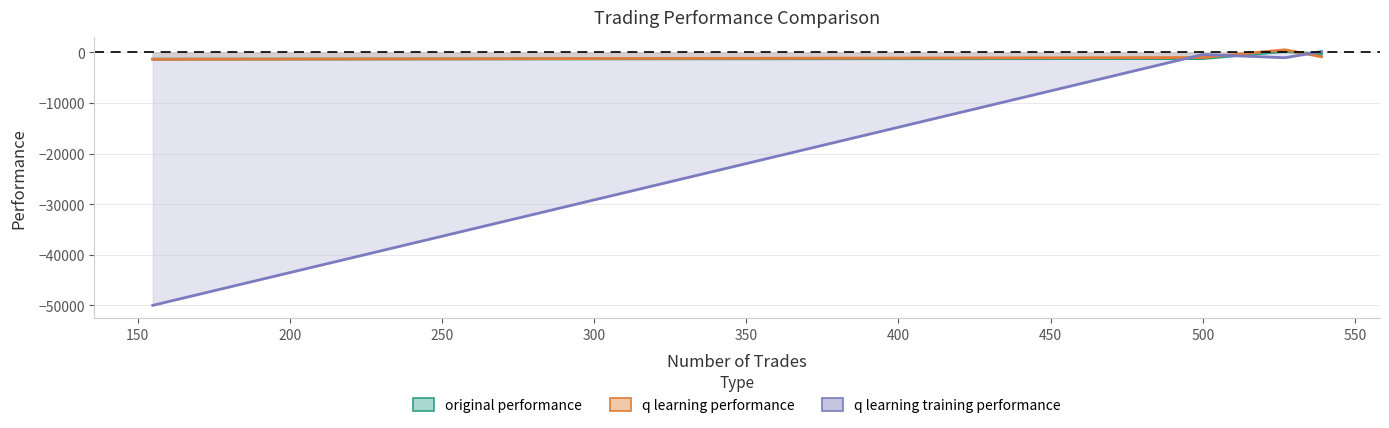

How many positive values does the original performance series have?

1